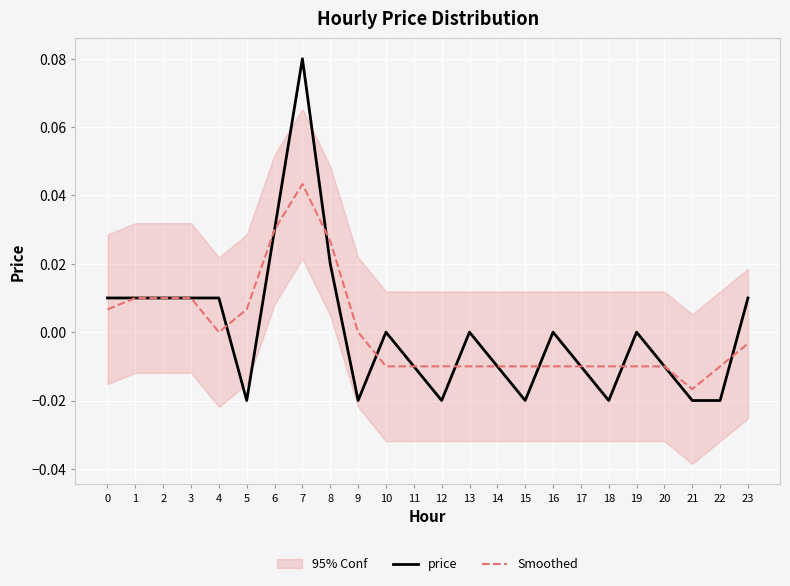

Is the value of Smoothed at 17 greater than the value of price at 21?

Yes